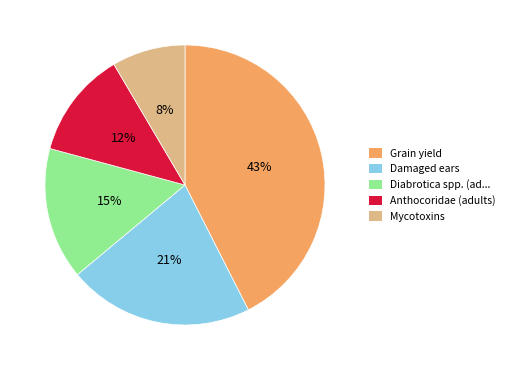

Is there a majority slice in this chart?

No